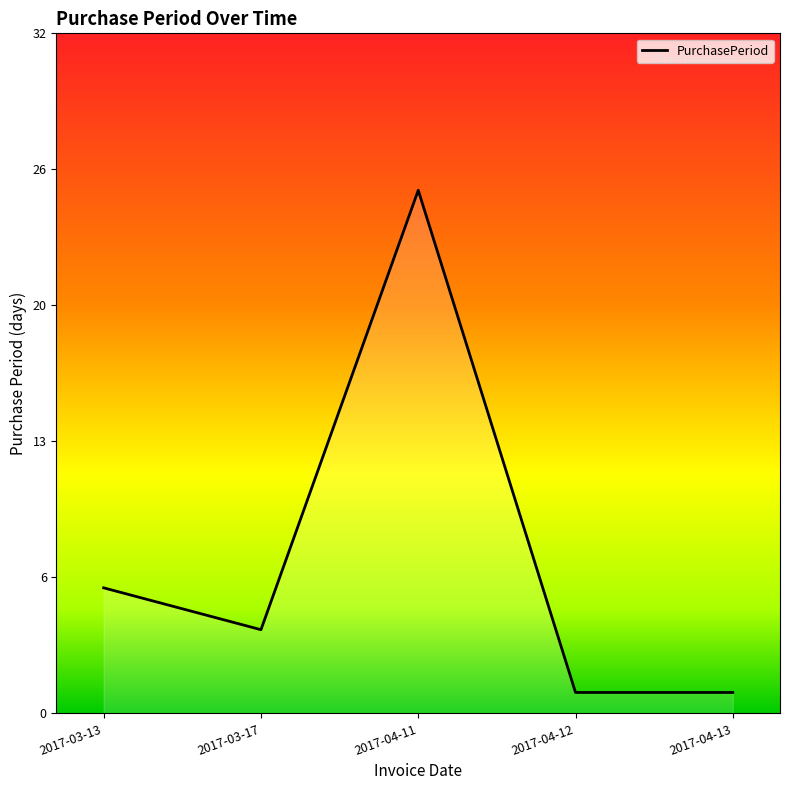

Reading left to right, list all the values displayed in this chart.

6	4	25	1	1